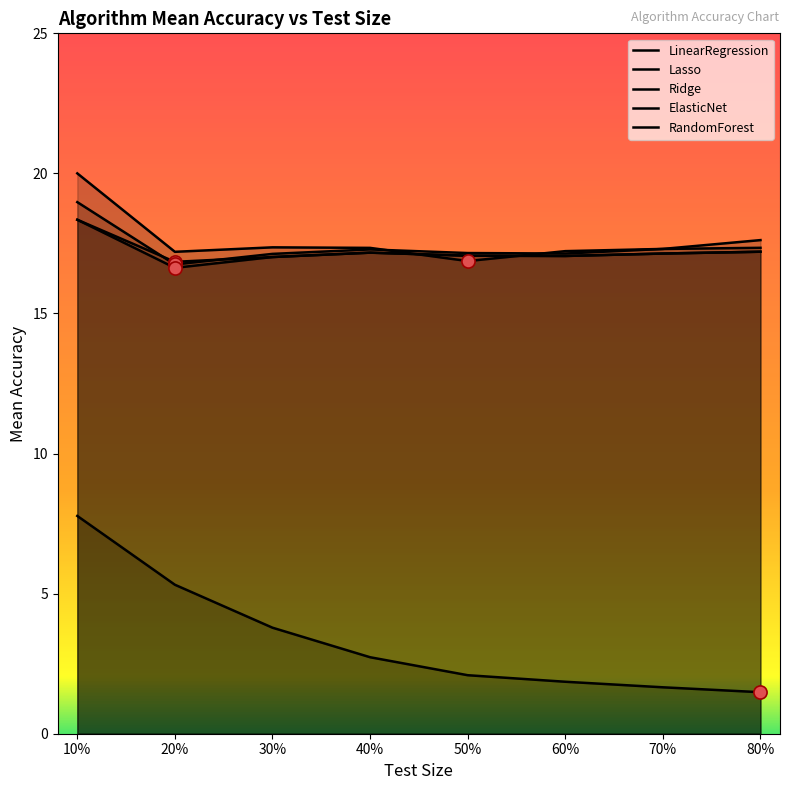

What is the total value across all series at 70%?

70.5